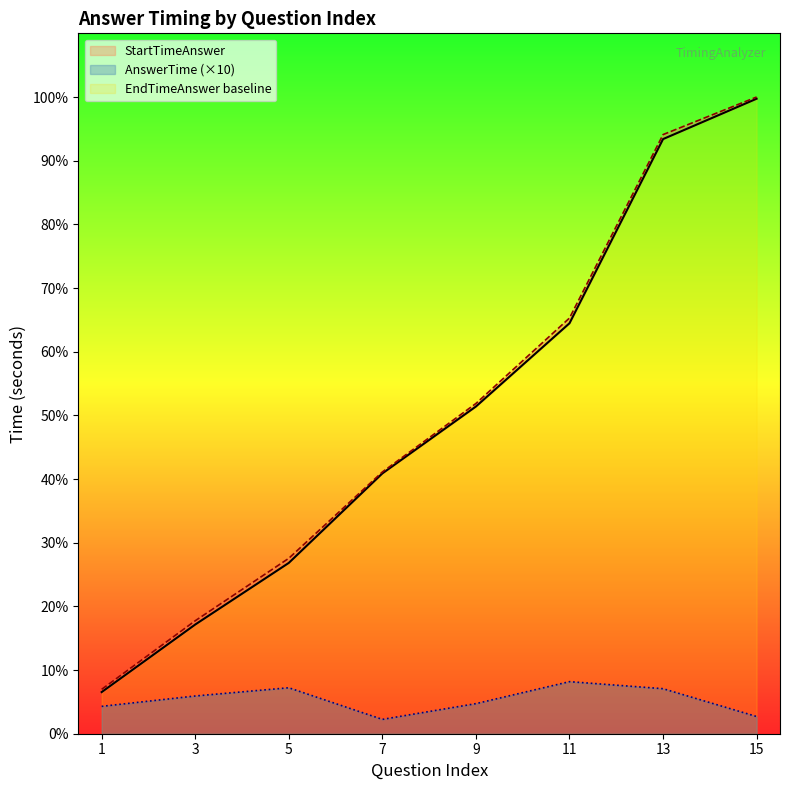

Which series changed the most between 7 and 15?

EndTimeAnswer